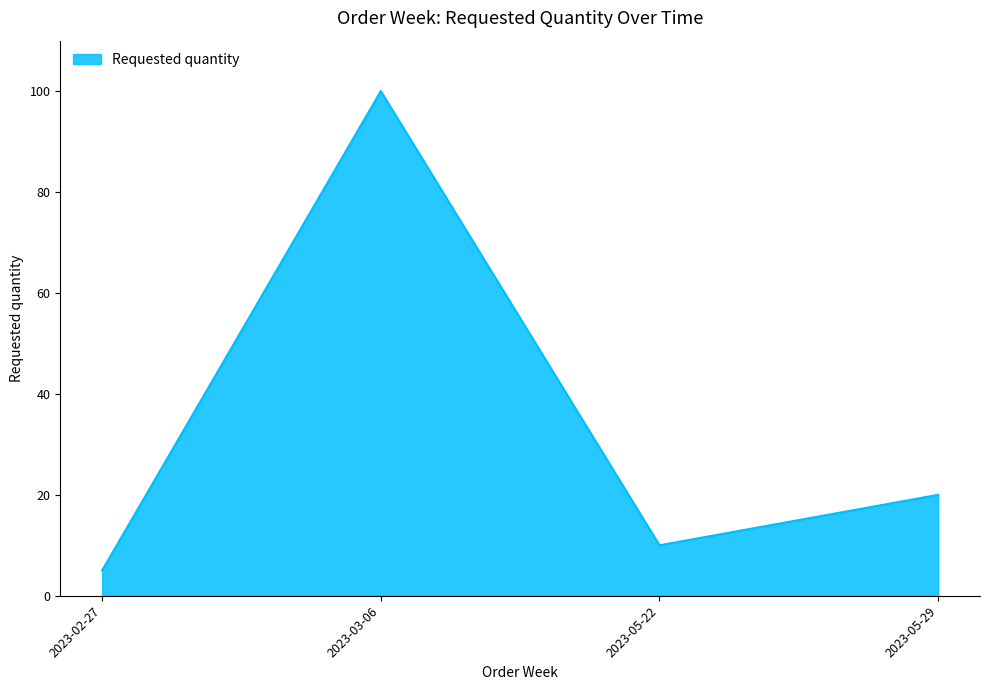

Does the chart display data point markers on the line(s)?

No